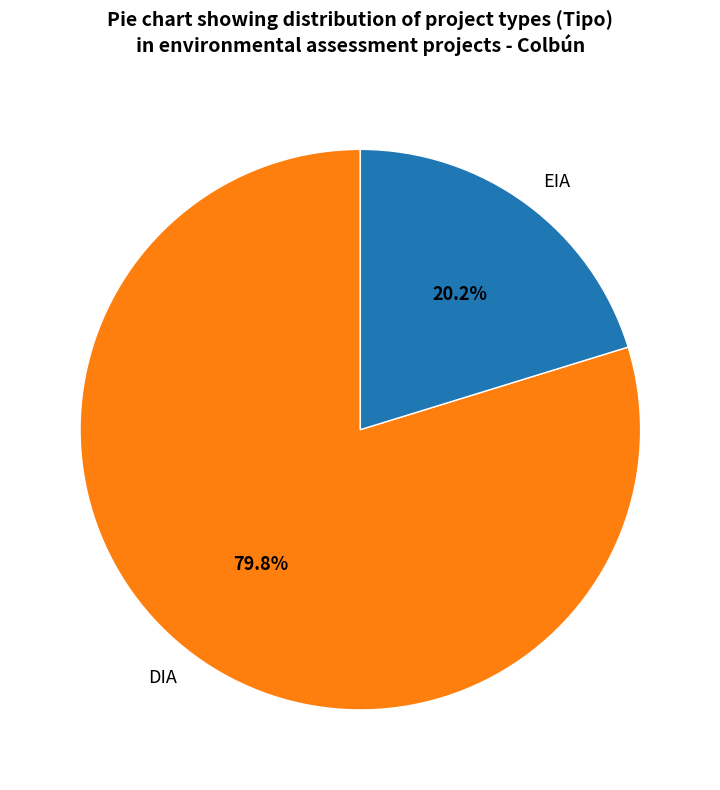

Which has a higher value, DIA or EIA?

DIA